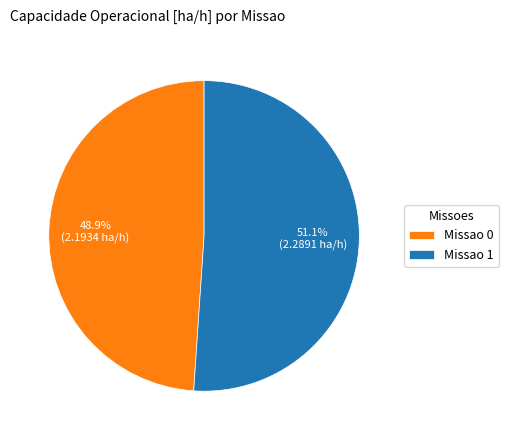

Which has a higher value, Missao 1 or Missao 0?

Missao 1